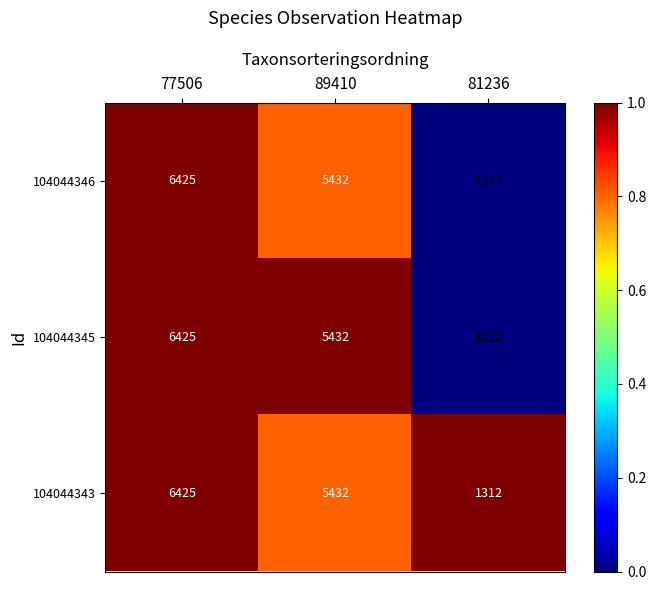

What is the minimum value for 104044346?

1312